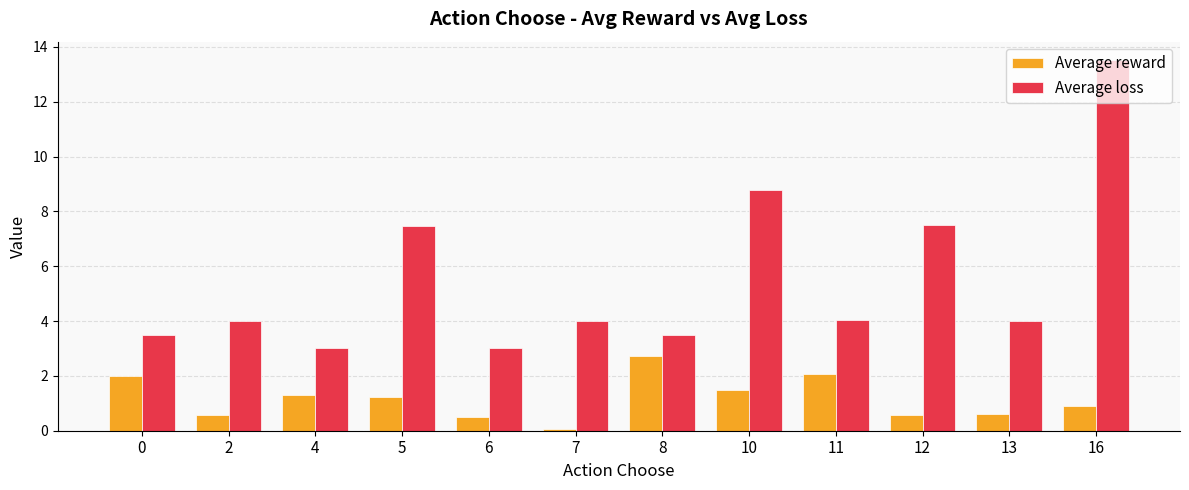

The Average reward series shows 0.1 at 7. True or false?

True